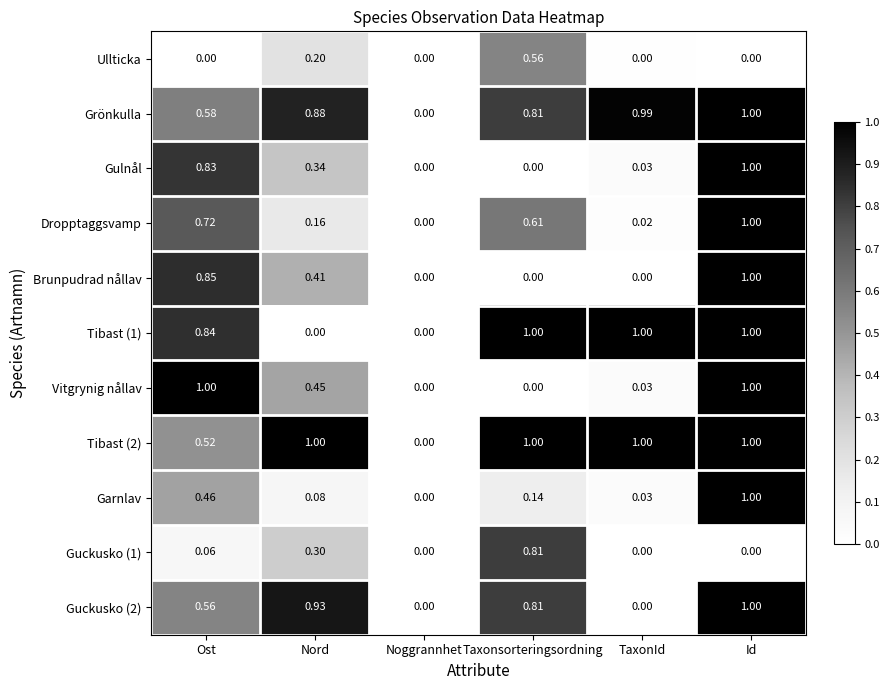

Count the number of categories in the chart.

6